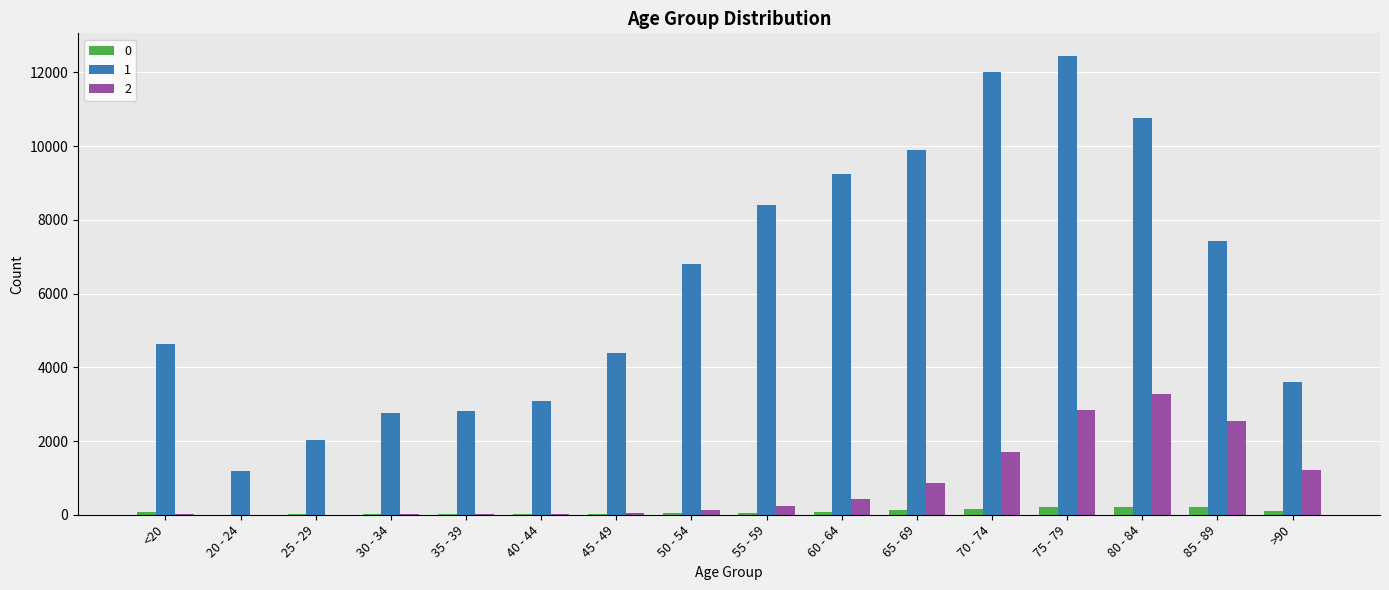

The value of 1 at 30 - 34 is 2765. True or false?

True